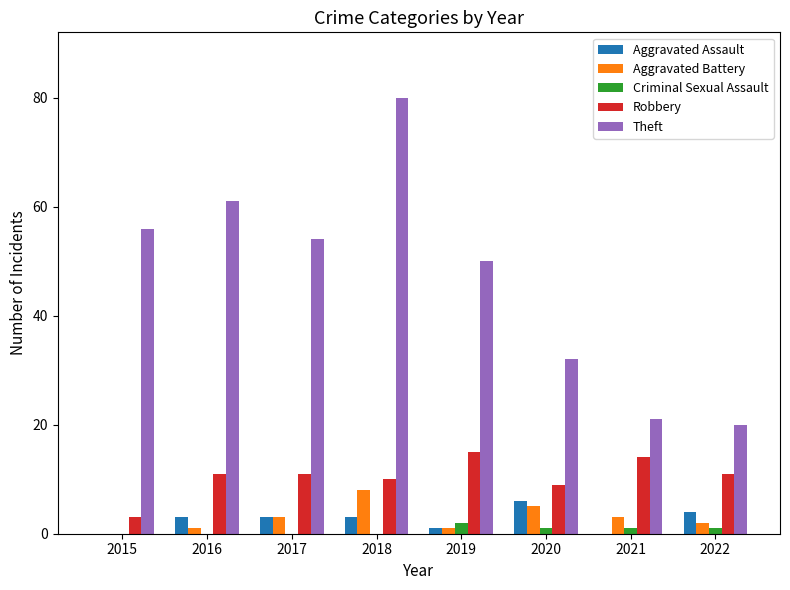

What is the greatest value displayed?

80